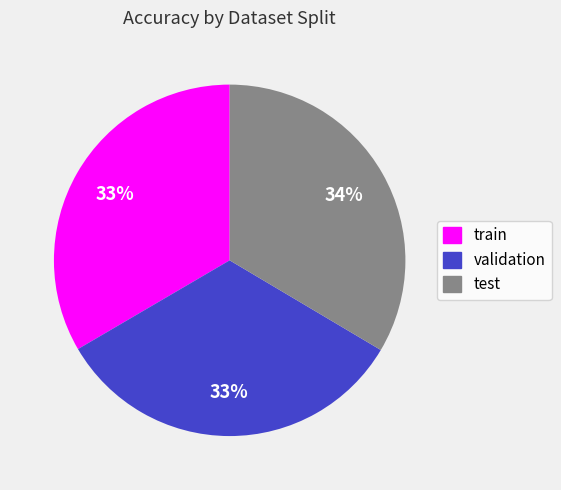

What percentage is the test slice, to the nearest percent?

34%